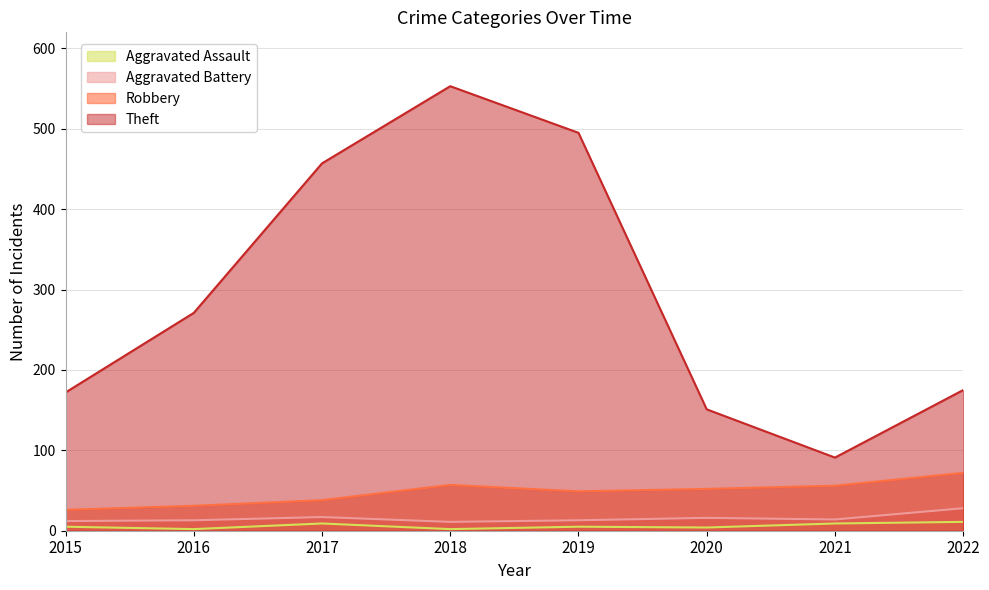

True or false: Theft has a value of 495 at 2019.

True